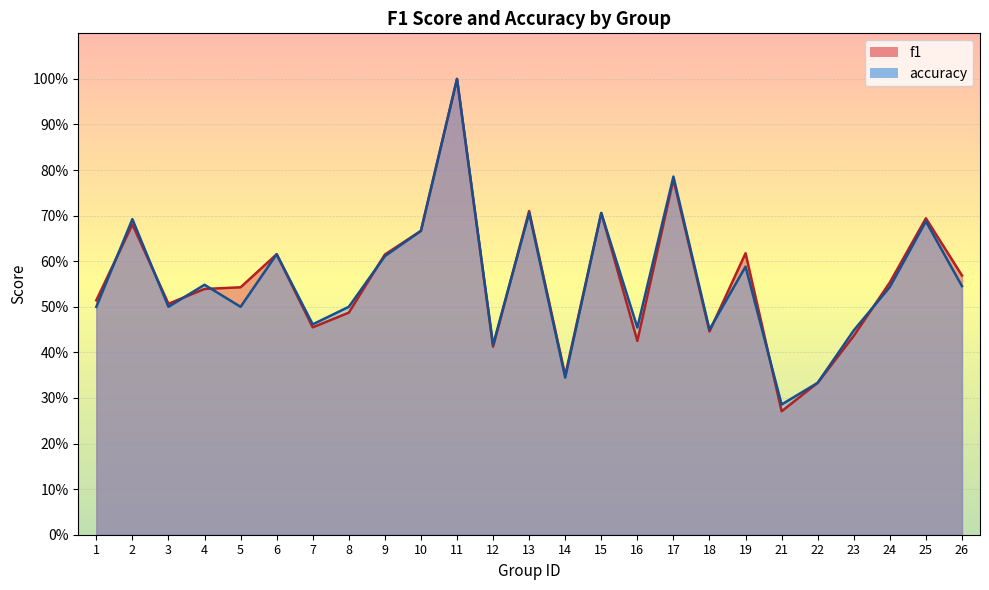

At which label does accuracy reach its peak?

11